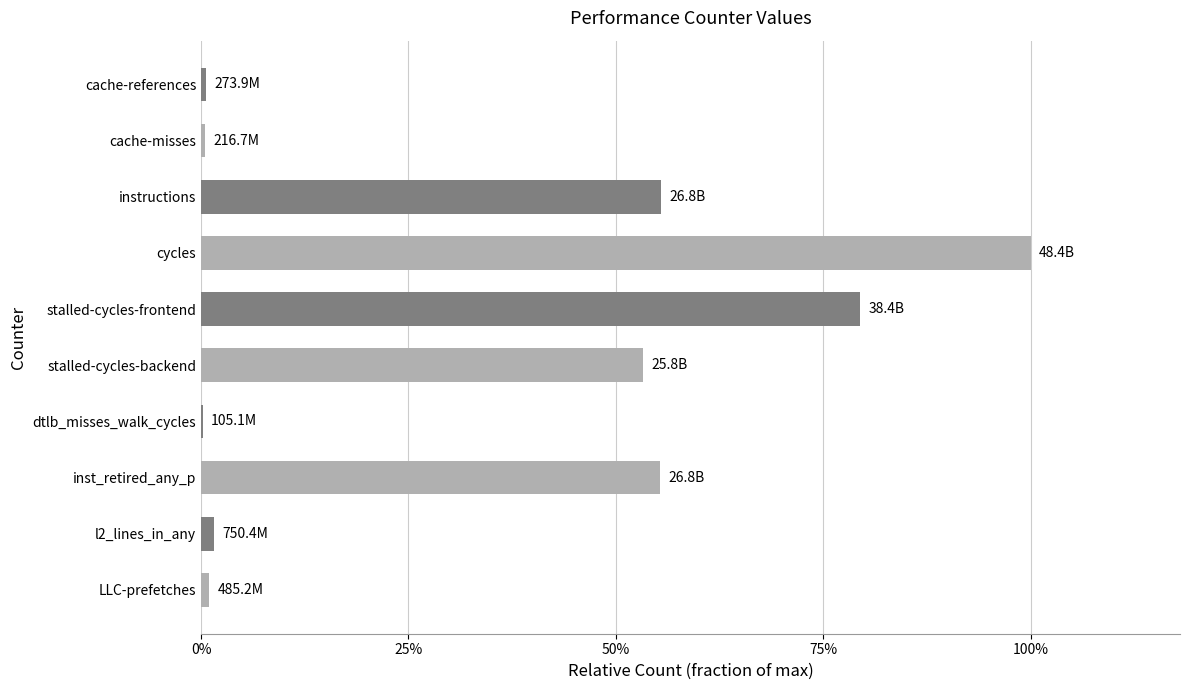

How many bars are there in total?

10